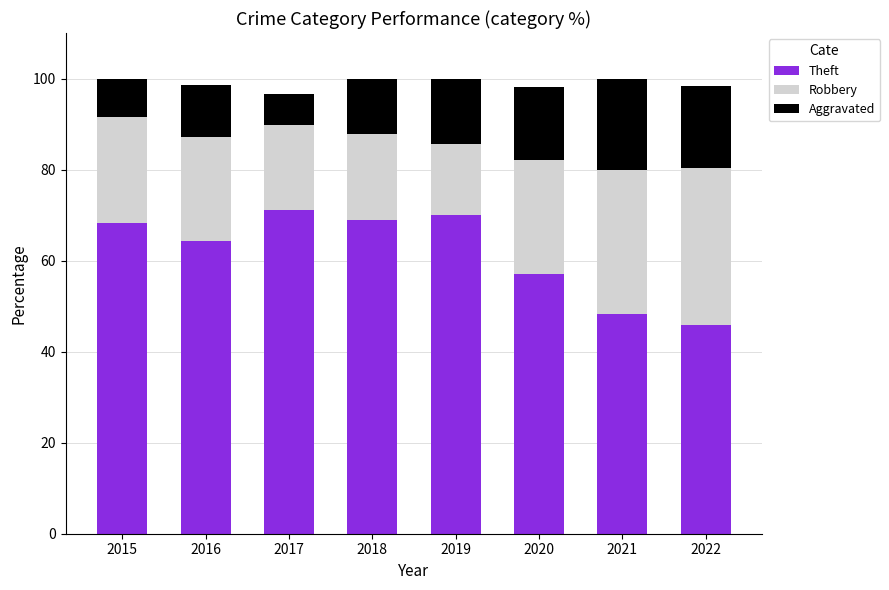

What are all the series names shown in the legend?

Theft, Robbery, Aggravated